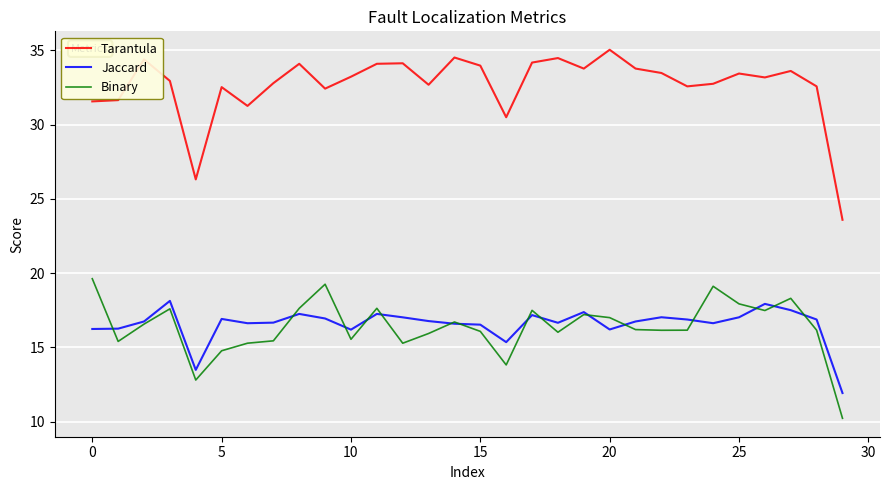

Which series has the largest total across all categories?

Tarantula